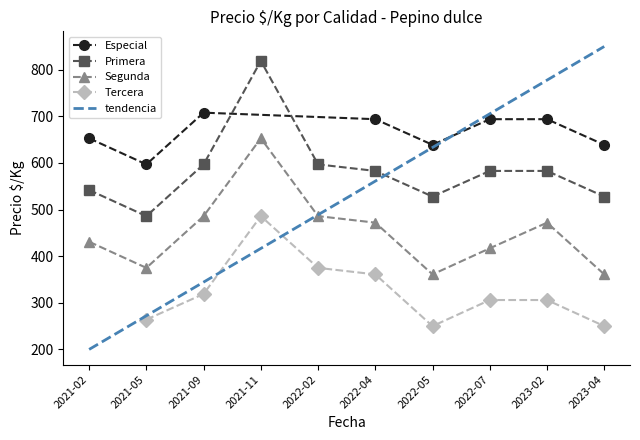

At which category does Segunda reach its first local valley?

2021-05